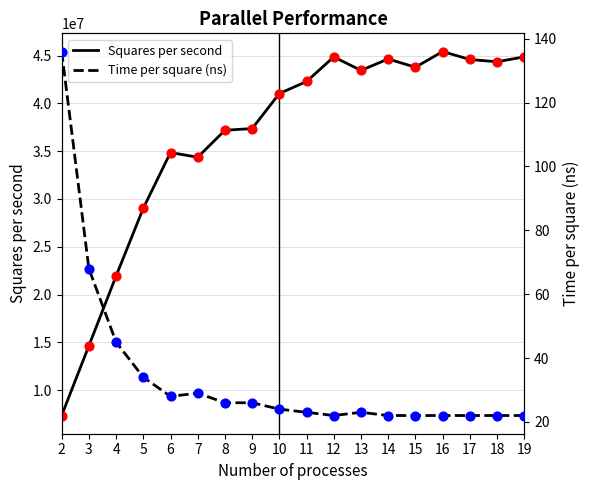

What are all the series names shown in the legend?

Squares per second, Time per square (ns)